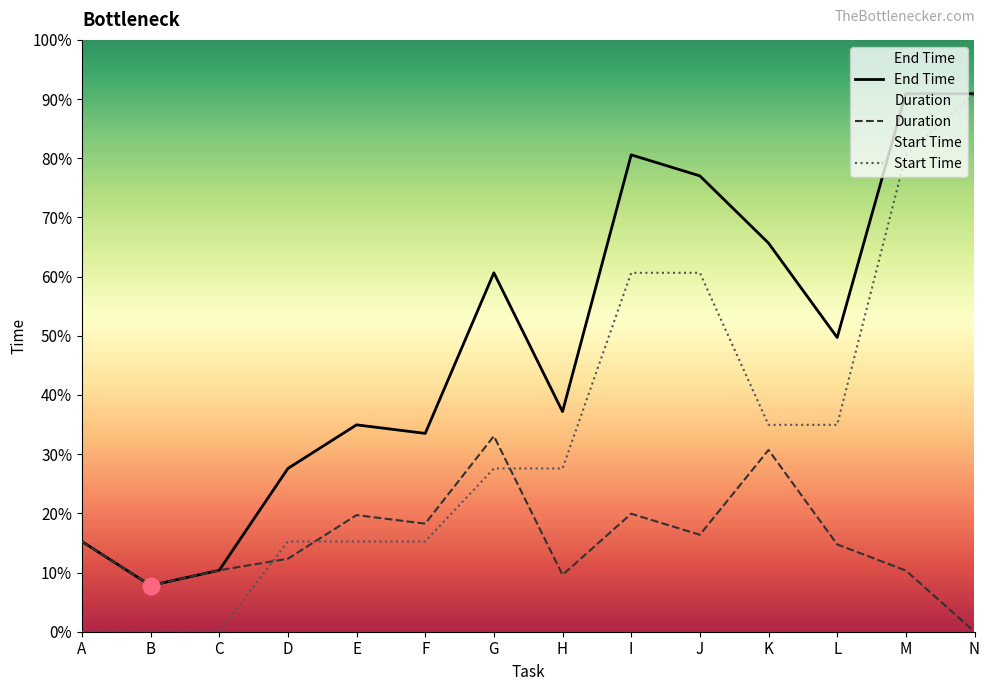

Where does the Duration series first go above 7?

A